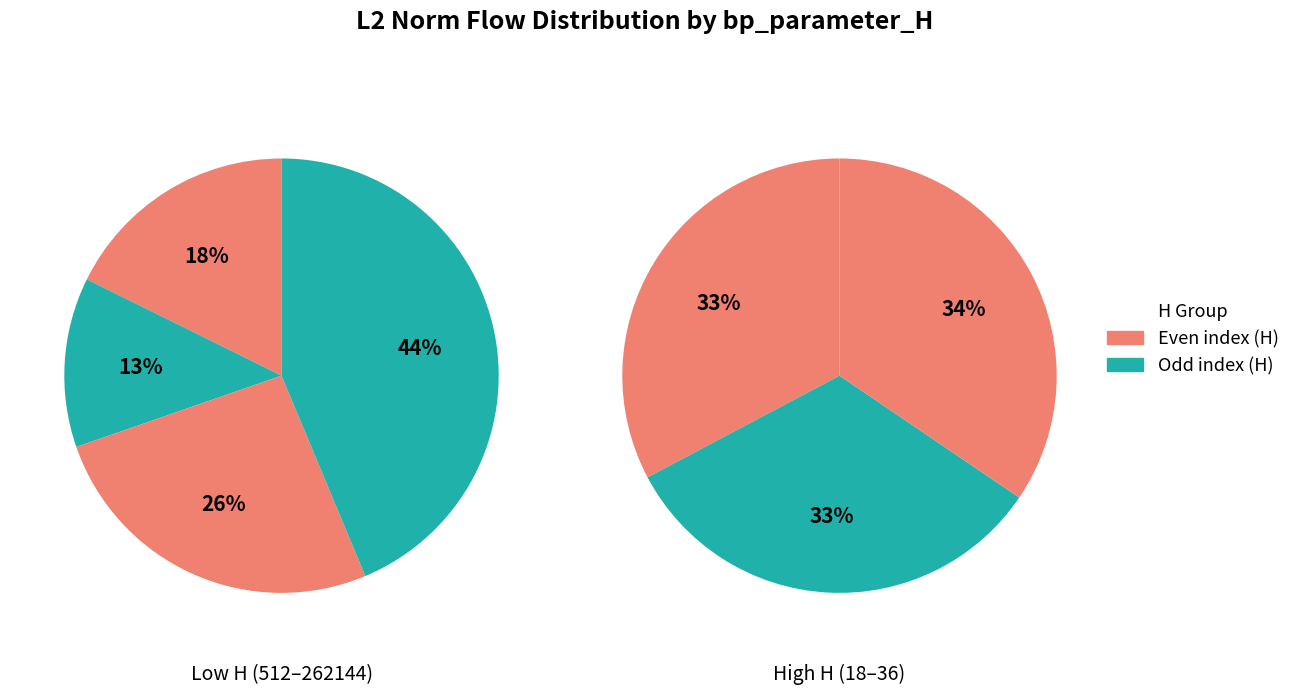

Is there a majority slice in this chart?

No